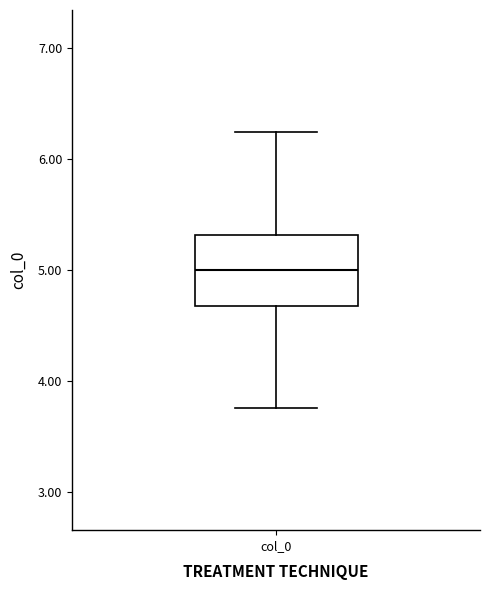

Transcribe this box plot: give where the median line is, the range the box spans, and where the two whiskers end, as read against the y-axis. The values are not printed on the chart, so give them approximately, as read against the axis.

median 5.0, box 4.7 to 5.3, whiskers 3.8 to 6.2